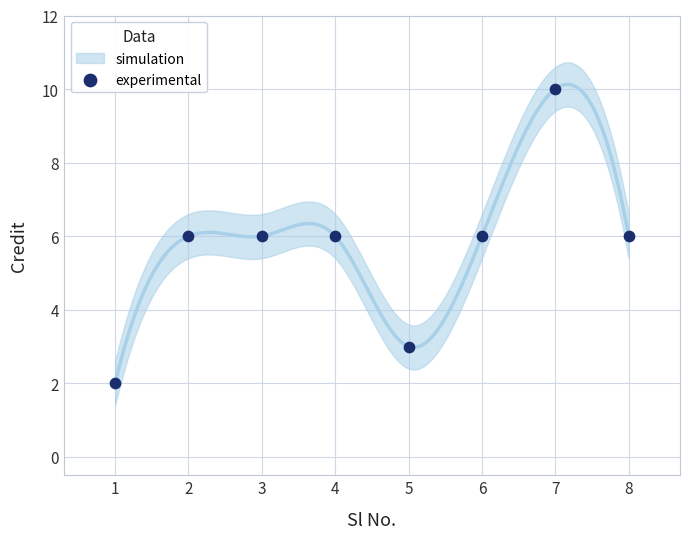

What is the range of Y values (max minus min)?

8